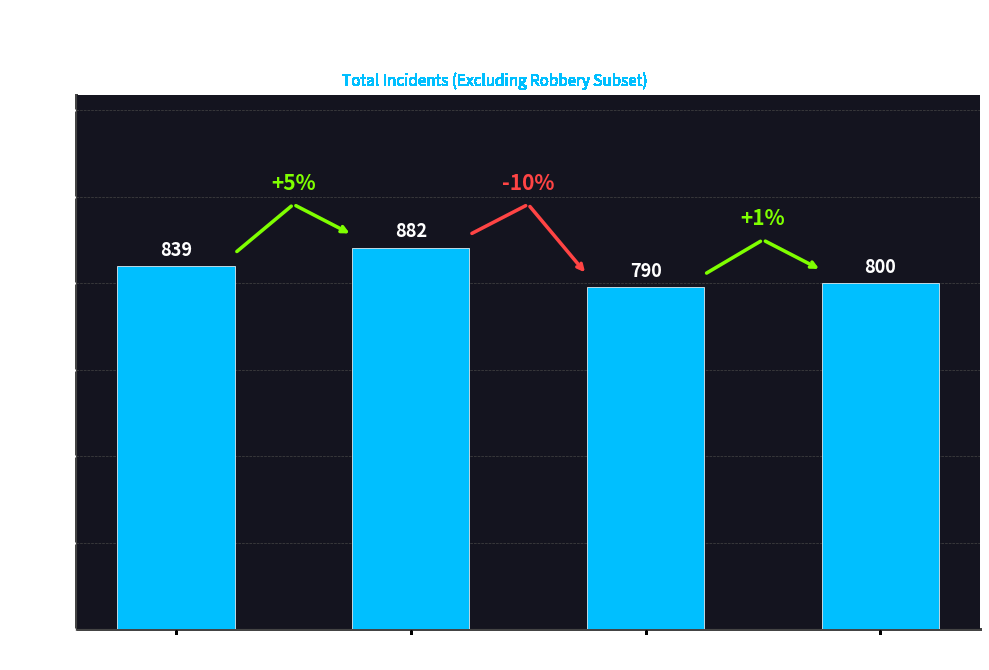

How many values are between 800 and 882?

3